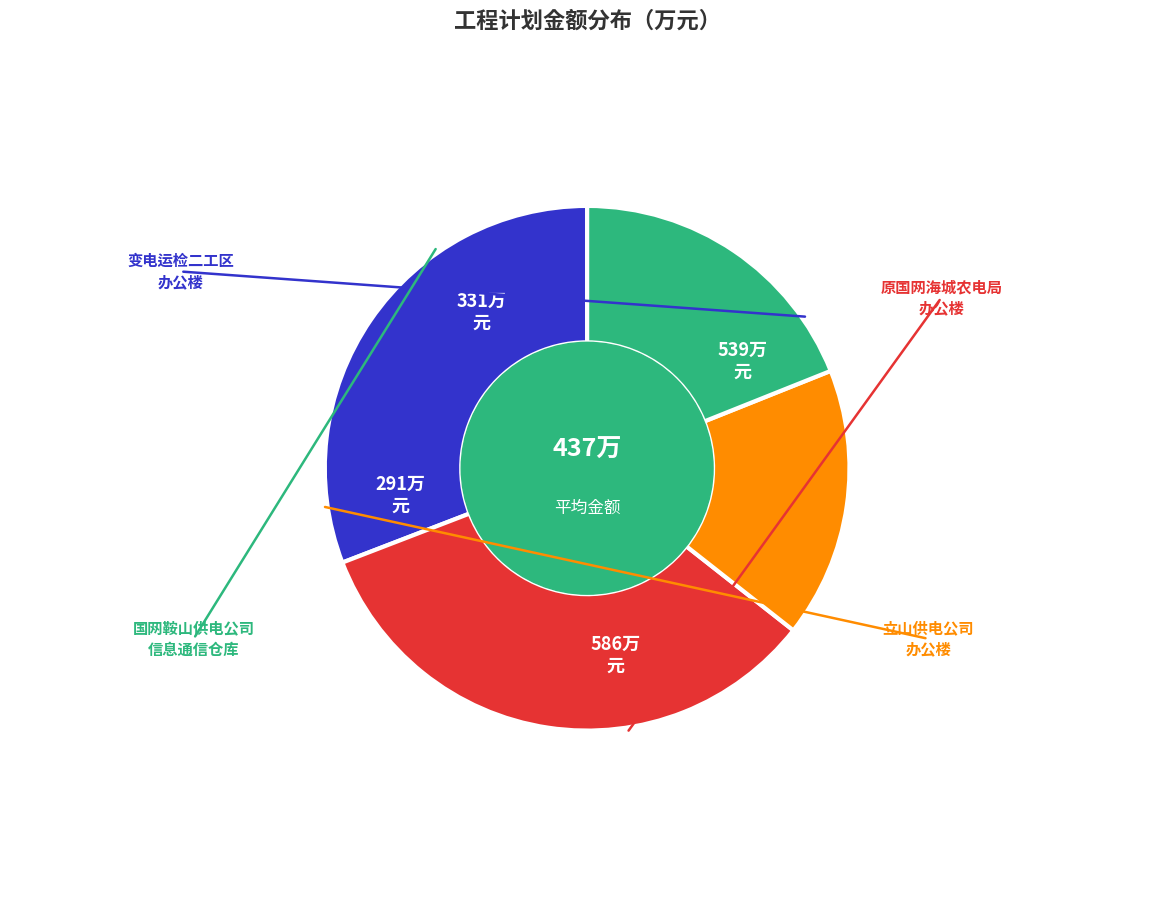

Is there a majority slice in this chart?

No